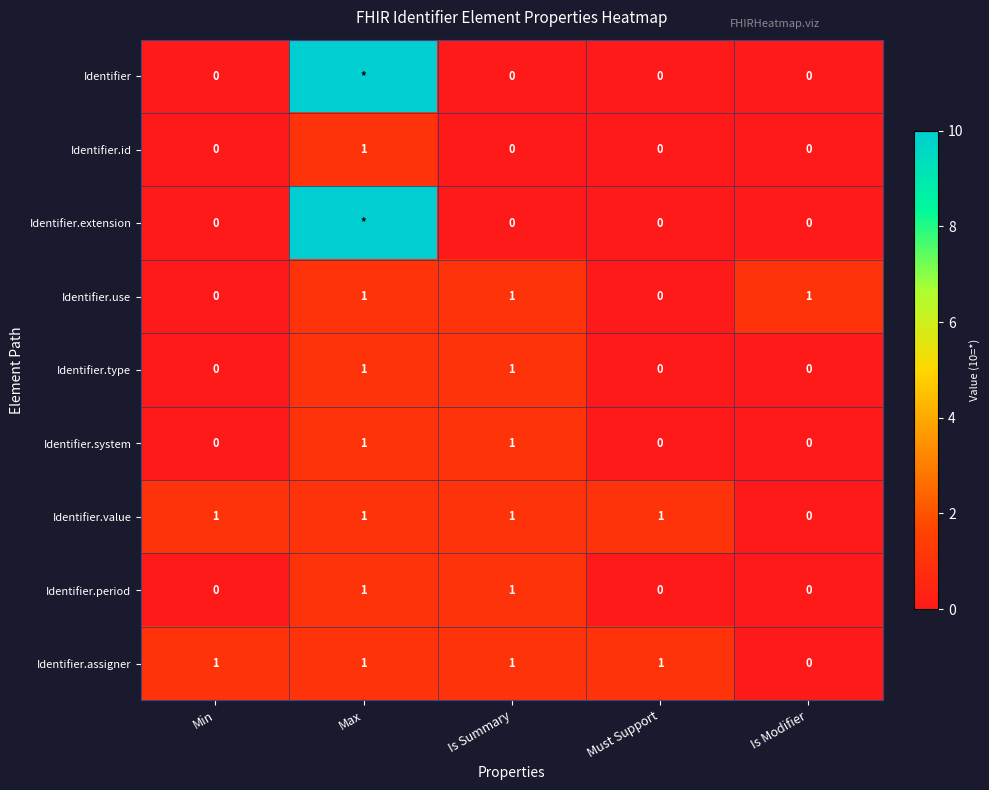

Is it true that Identifier.assigner equals 0 at Is Summary?

False